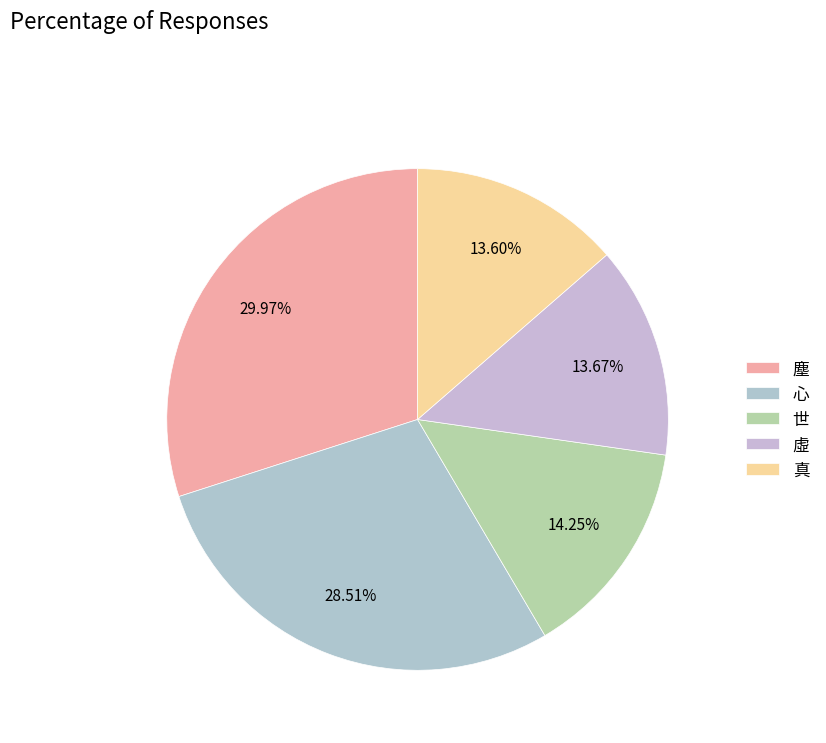

How many segments does this pie chart have?

5